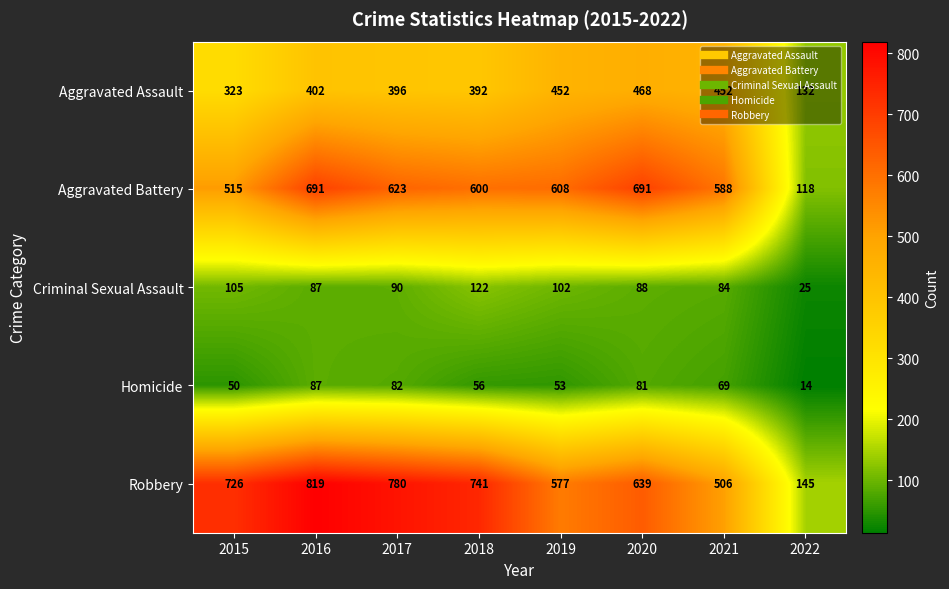

Between 2018 and 2020, which series saw the biggest shift?

Robbery